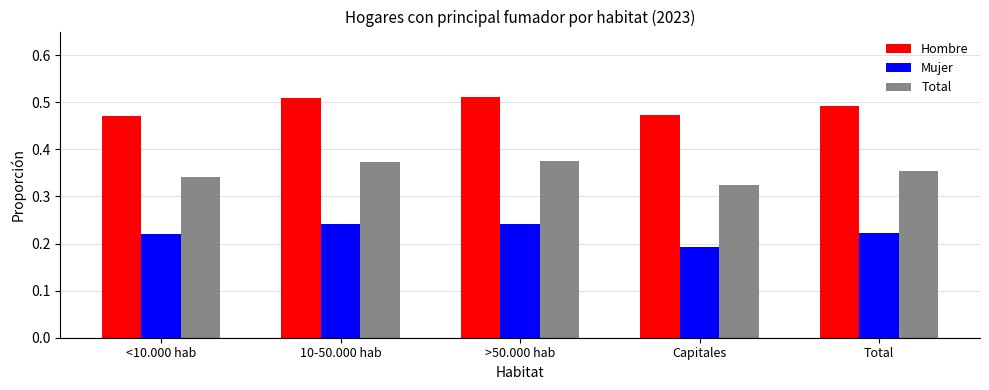

Which label corresponds to the smallest value in the chart?

Capitales